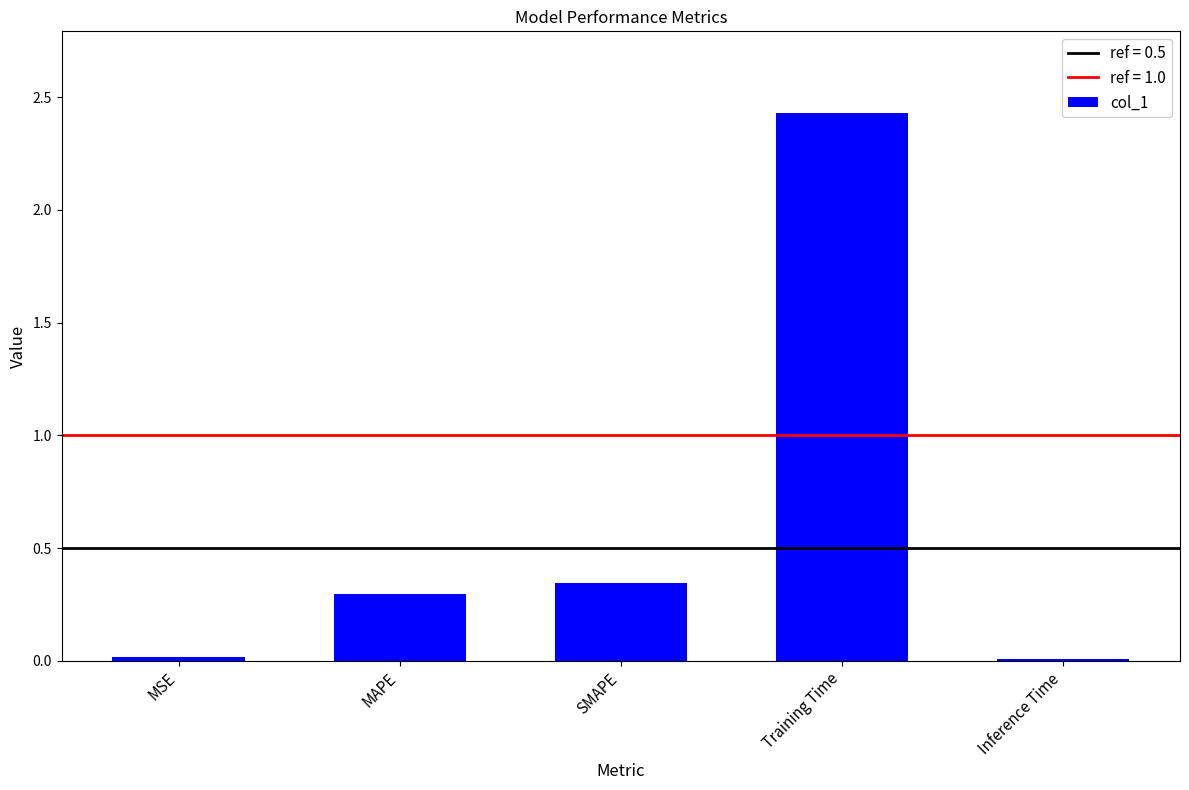

What is the sum of the values at Training Time and MAPE?

2.7